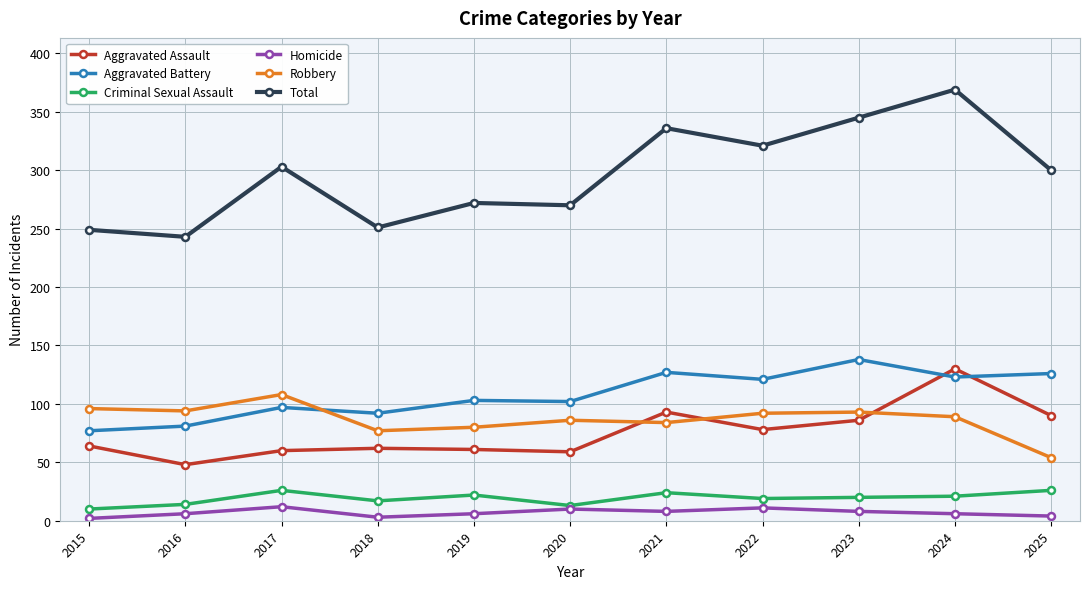

What is the difference between the maximum and second lowest values in the Criminal Sexual Assault series?

13